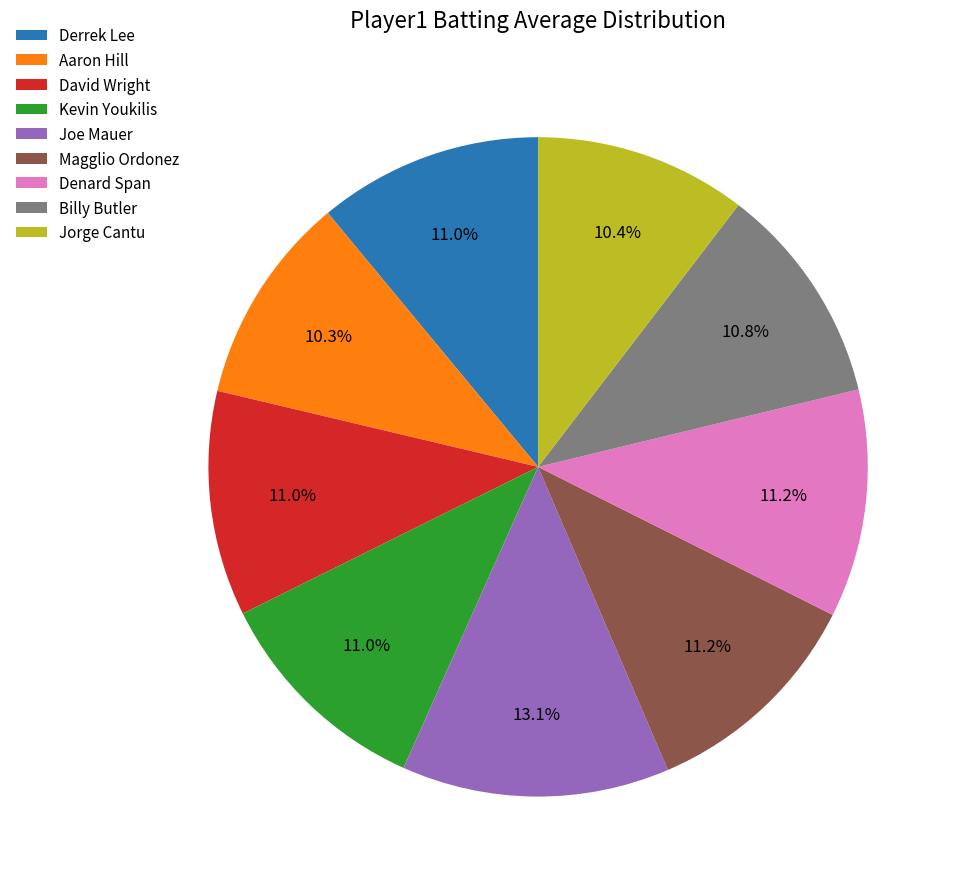

Does any single category account for the majority?

No